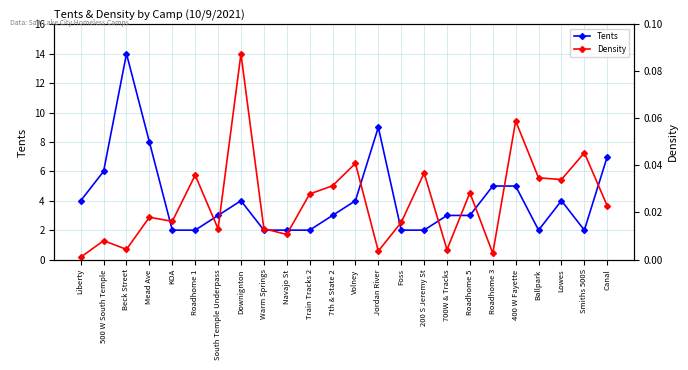

List the series in order of their overall mean, highest first.

Tents, Density